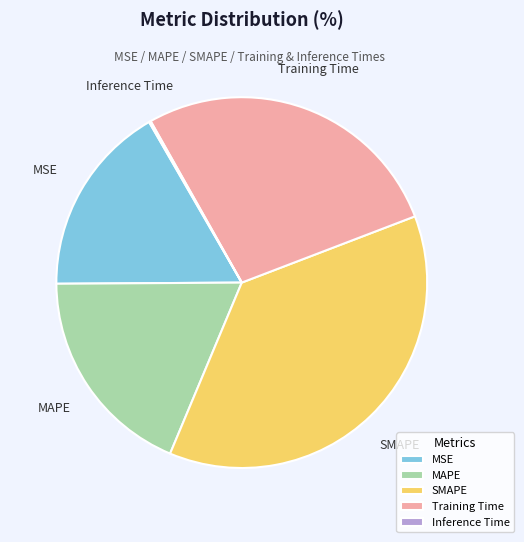

Which slice is the largest?

SMAPE